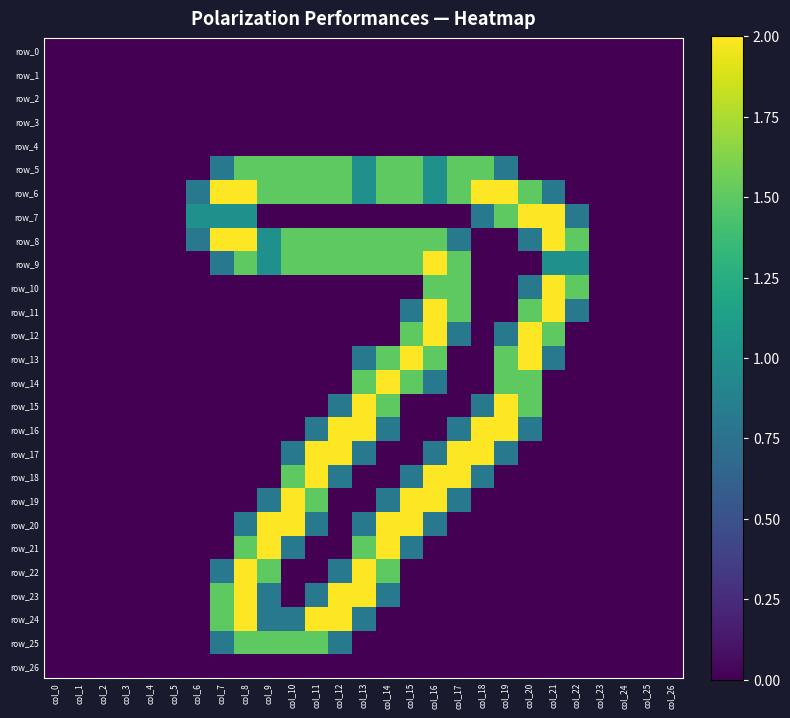

At which category is the sum across all series the highest?

col_13